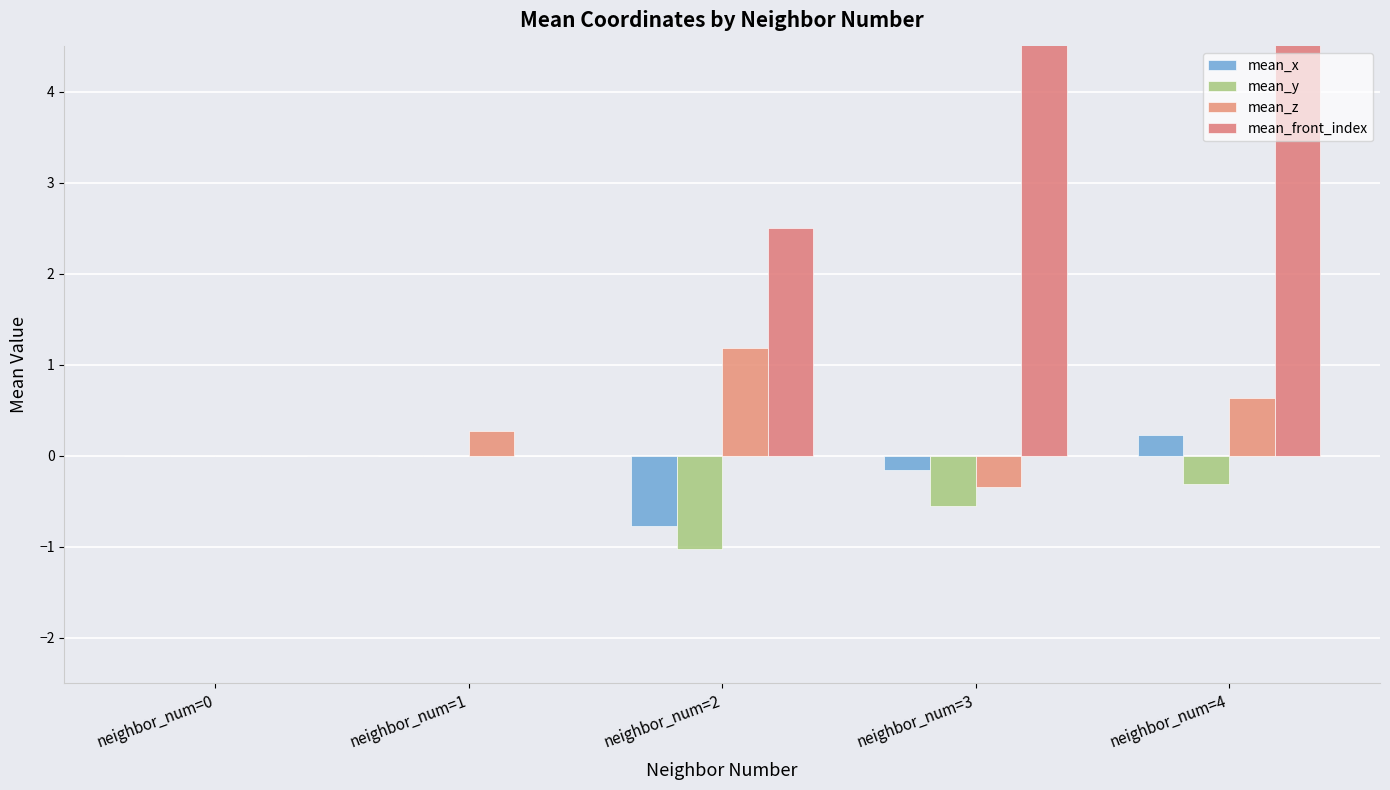

Between neighbor_num=4 and neighbor_num=3, which is larger?

neighbor_num=4